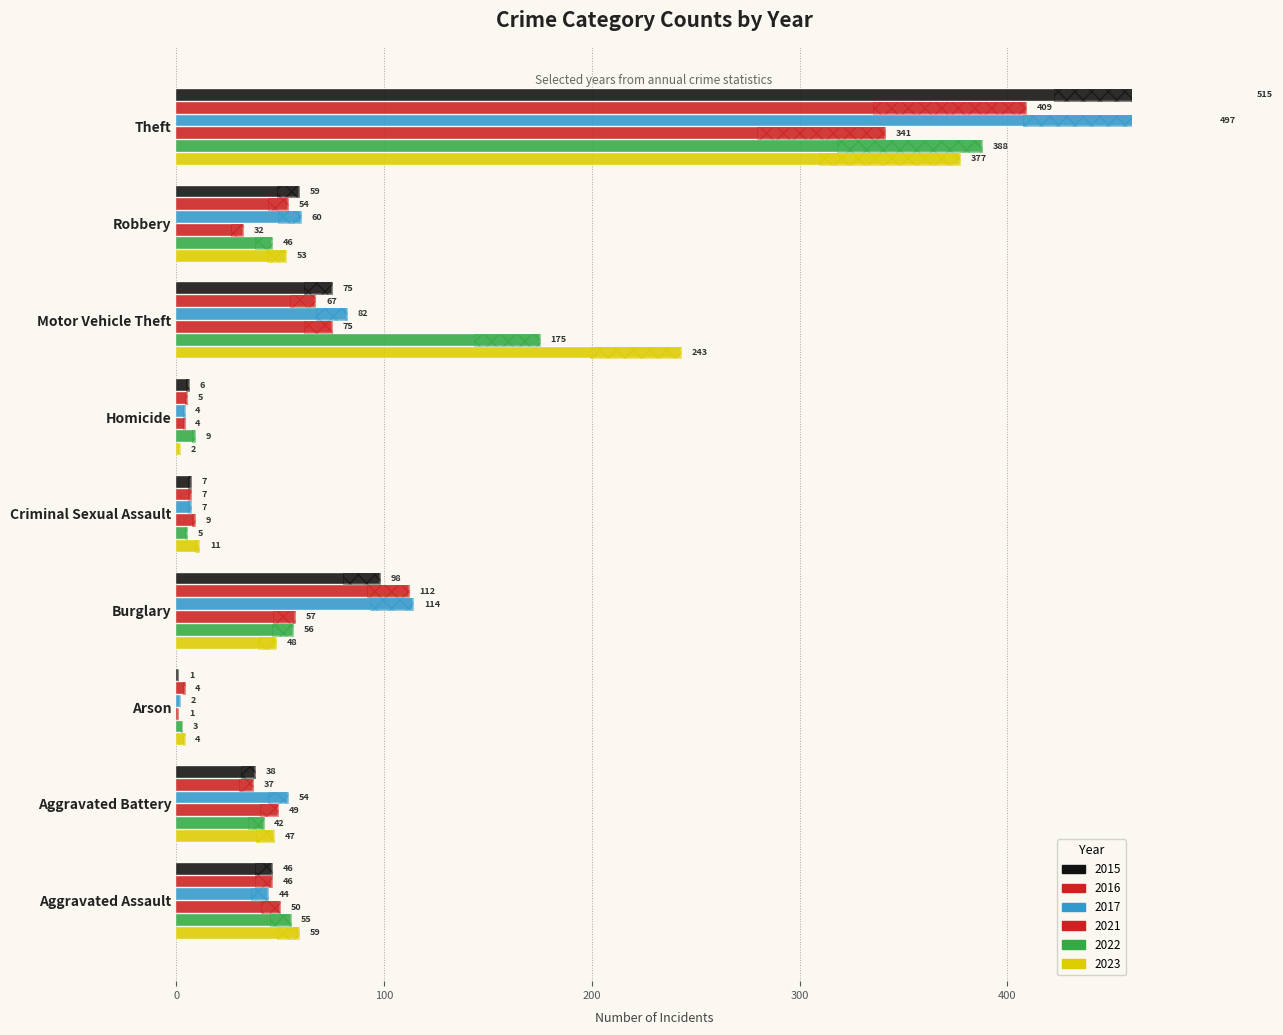

What is the sum of the 2016 values at Robbery and Homicide?

59